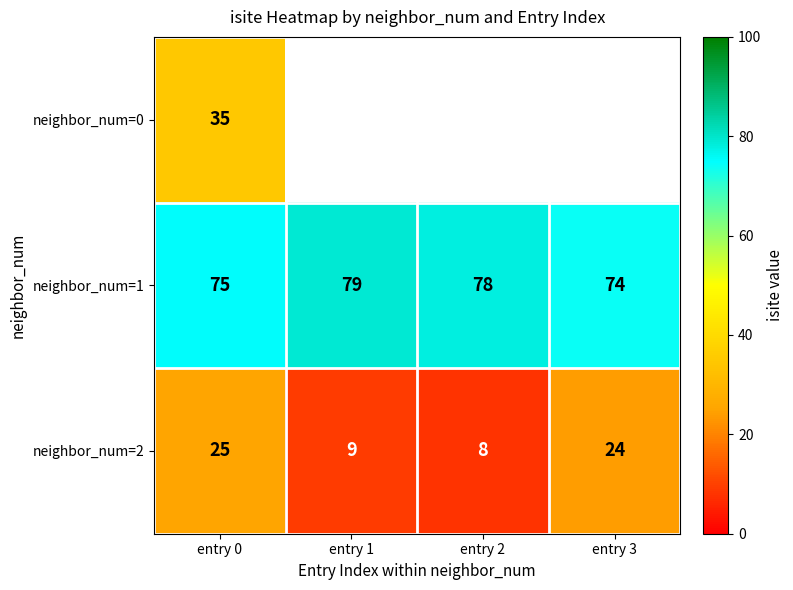

Which category has the highest value across all series?

entry 1